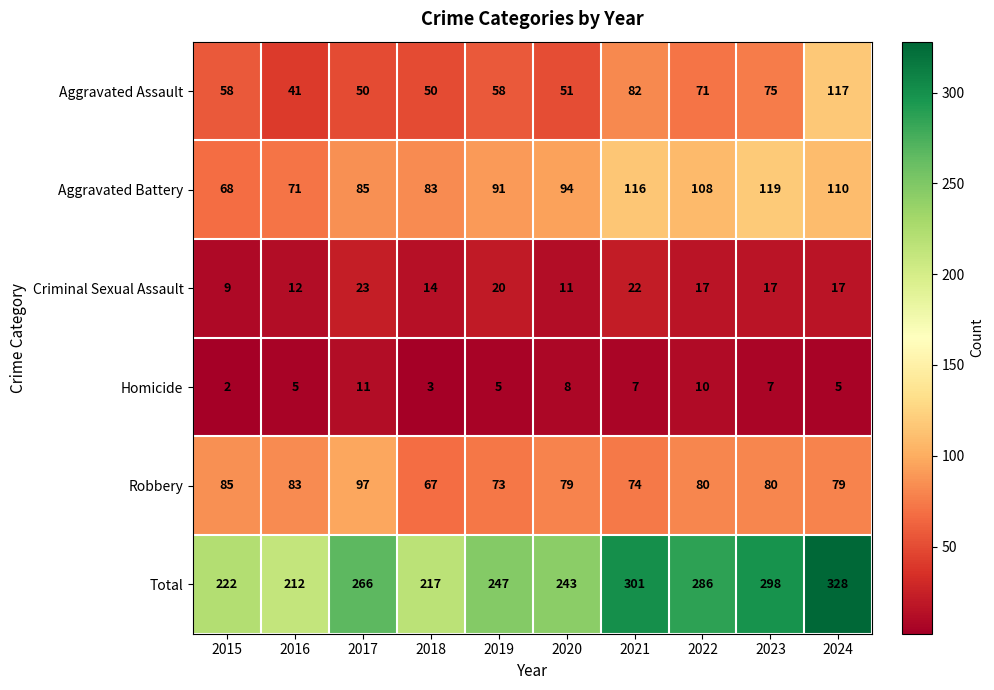

What is the difference between the highest and lowest values at 2021?

294